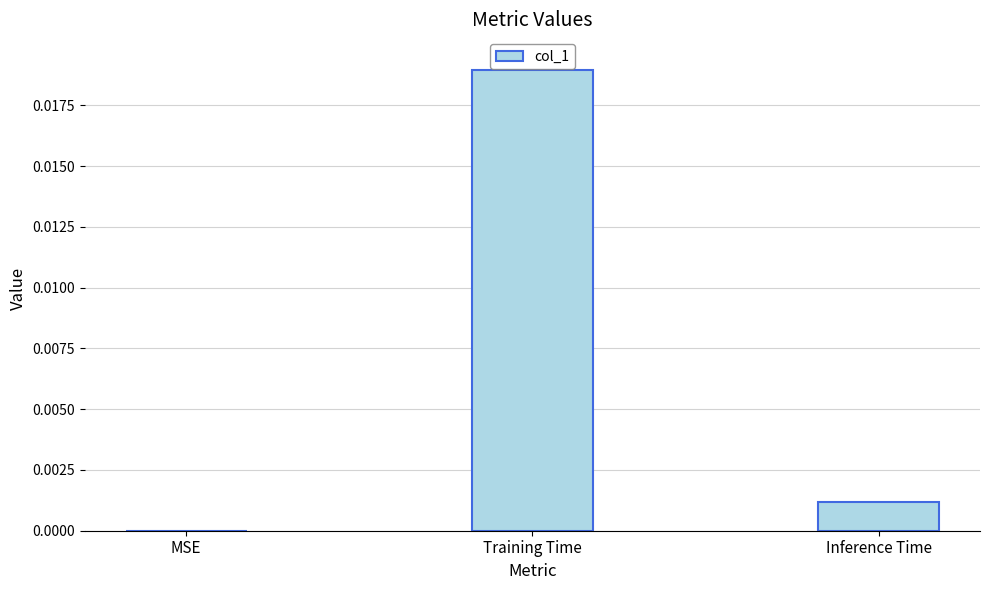

Between Inference Time and Training Time, which is larger?

Training Time